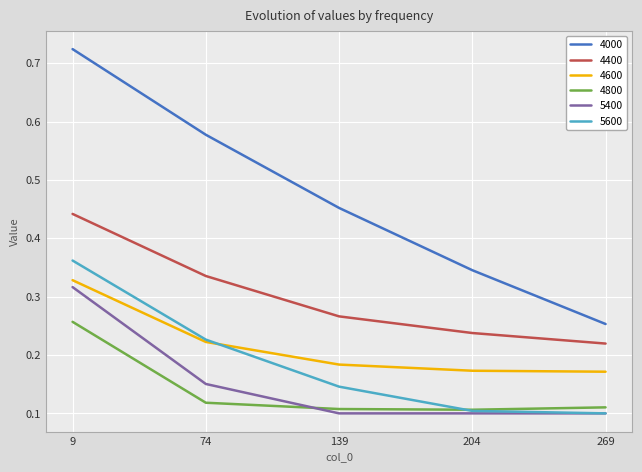

True or false: 4800 and 4400 cross at least once.

False